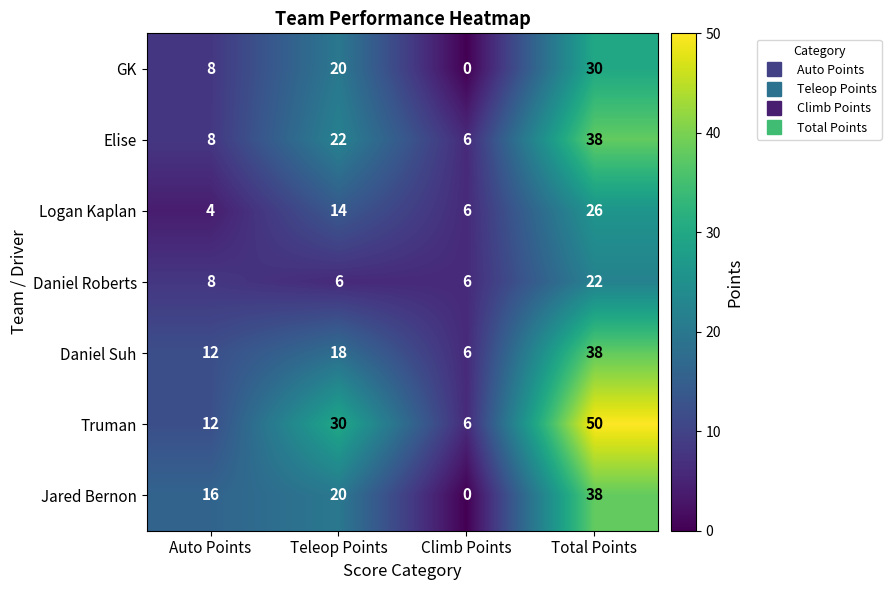

Which series has the largest range (max minus min)?

Truman